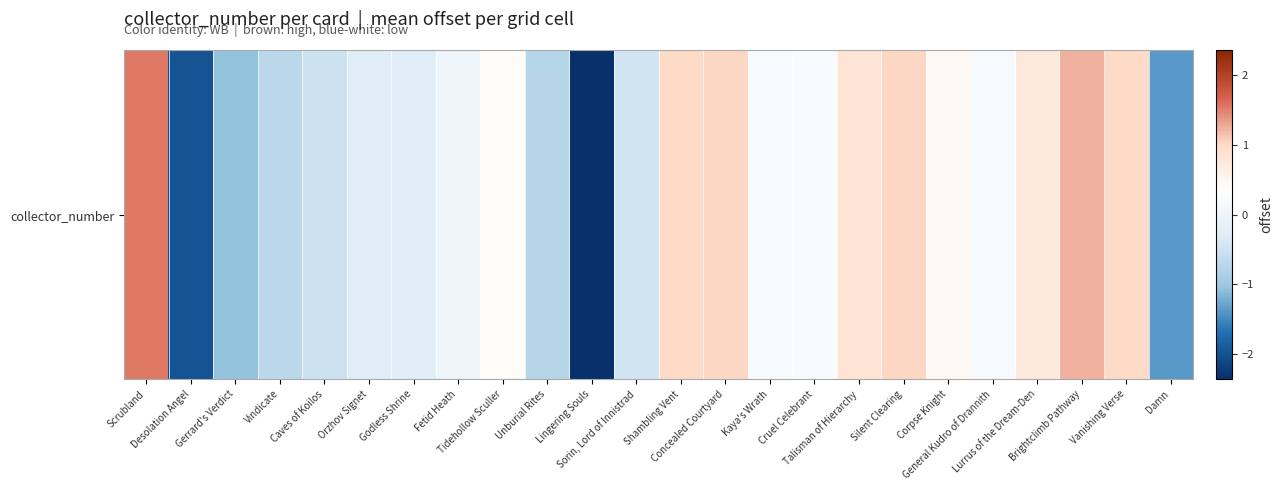

Where does the data first go above 0?

Scrubland